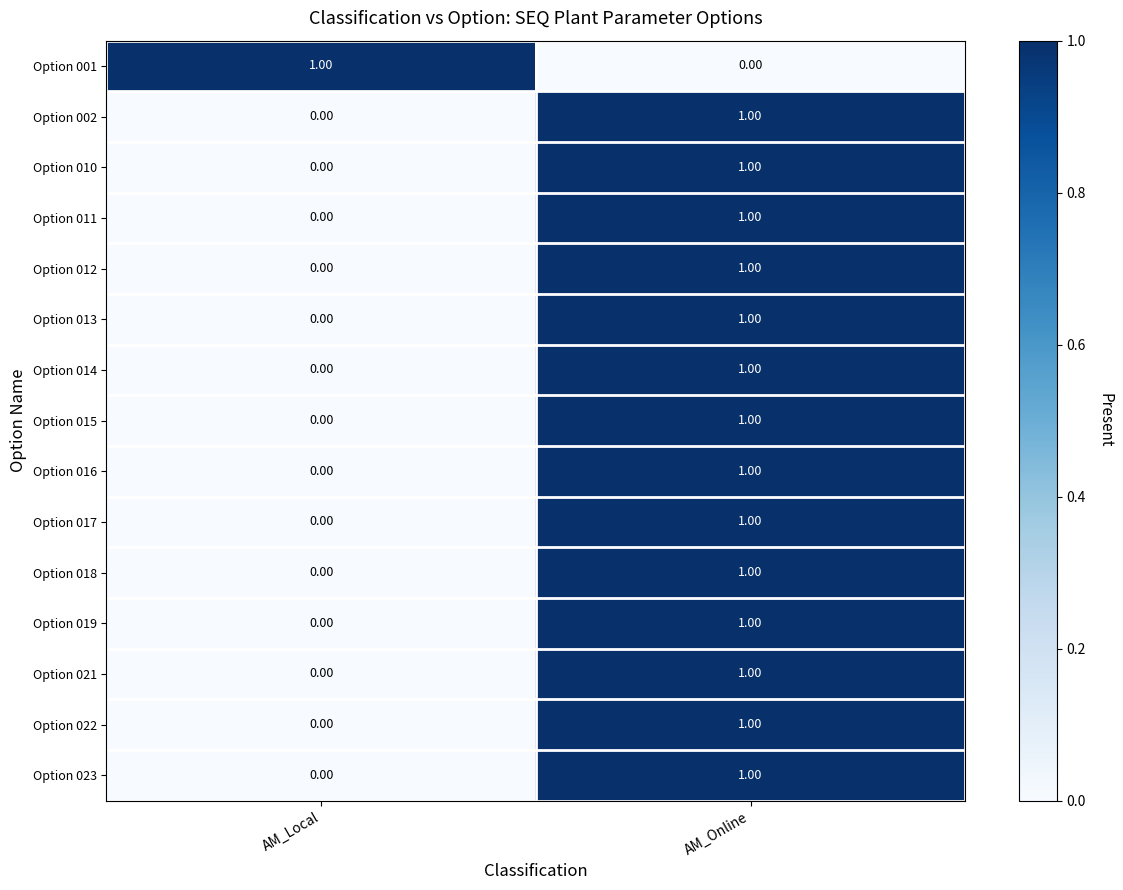

Rank the categories by Option 016 value from highest to lowest.

AM_Online, AM_Local